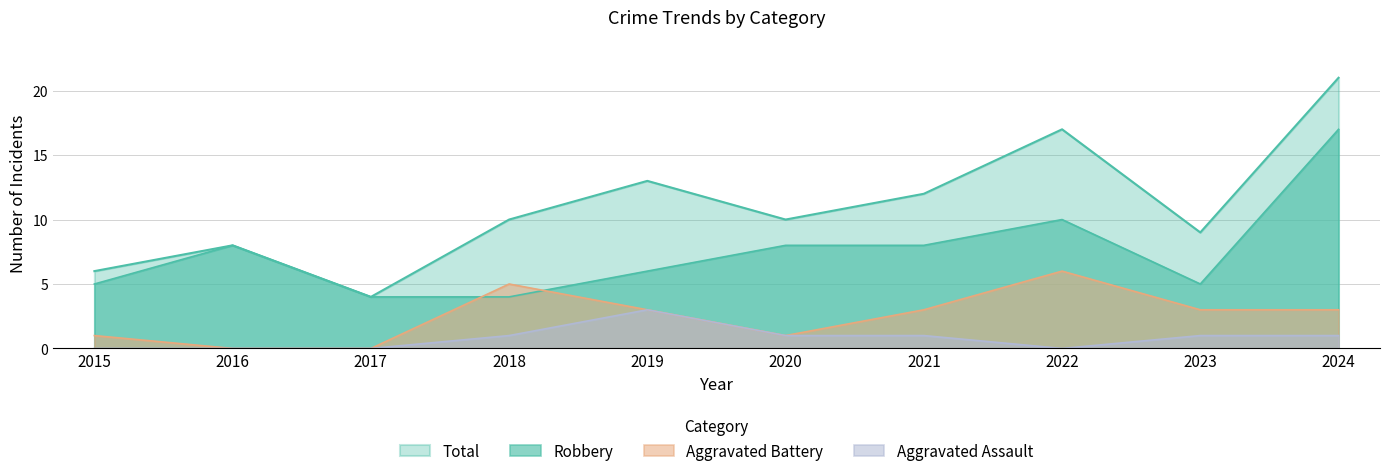

List the labels in order of Robbery value, largest first.

2024, 2022, 2016, 2020, 2021, 2019, 2015, 2023, 2017, 2018